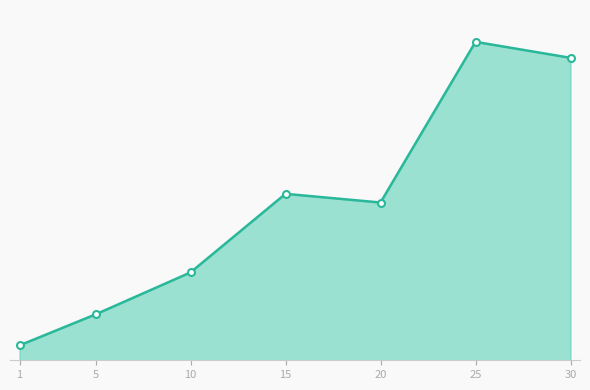

What is the difference between the maximum and second lowest values?

37320